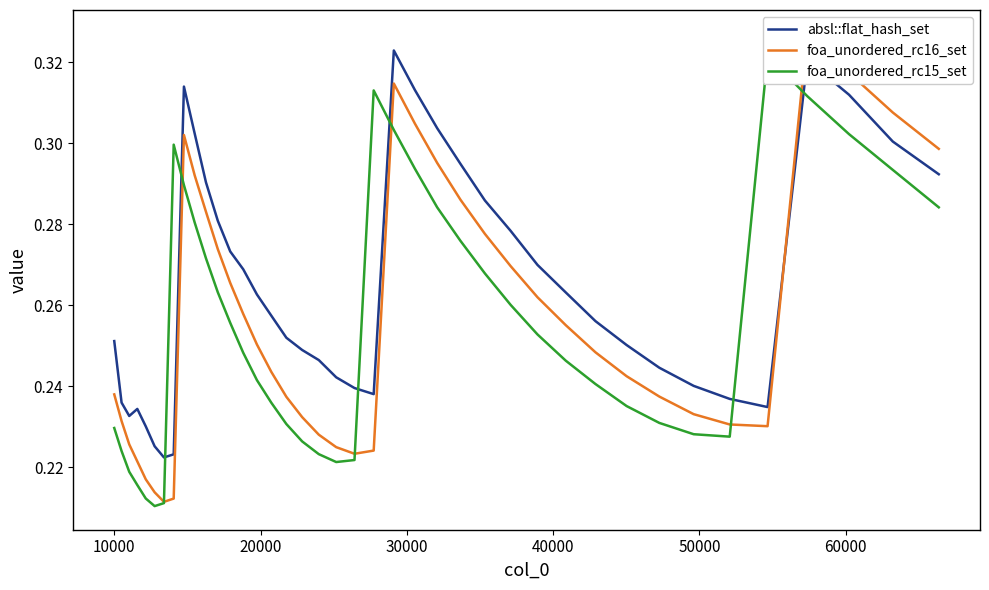

Count the number of data series in this chart.

3